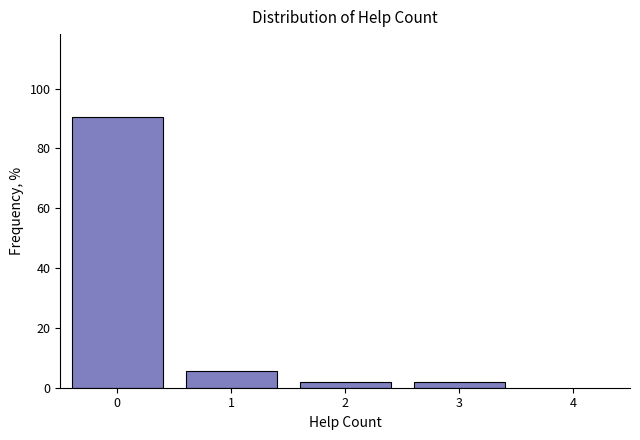

Reading left to right, extract all data points from this chart.

90.6	5.7	1.9	1.9